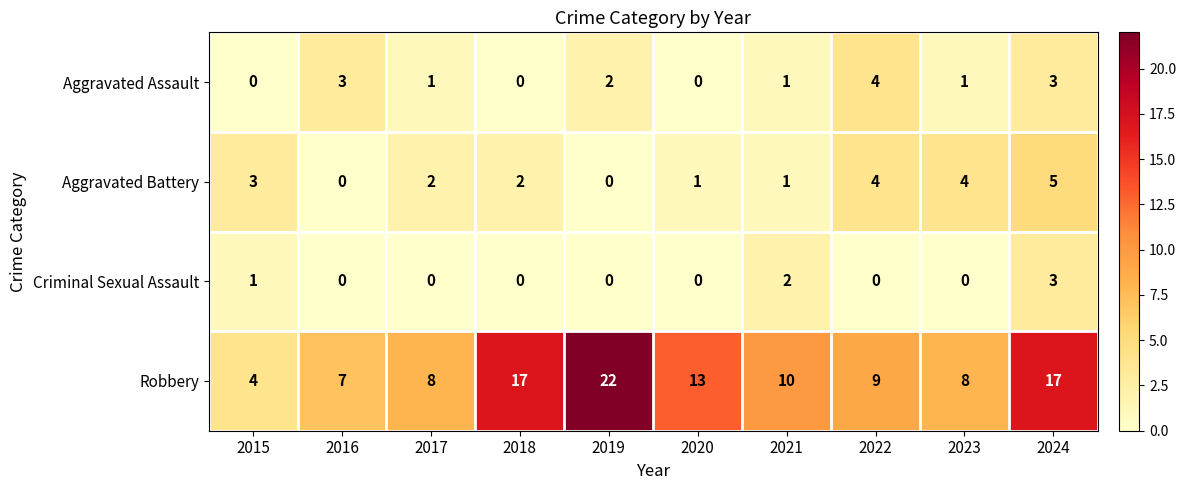

Which series has the largest total across all categories?

Robbery